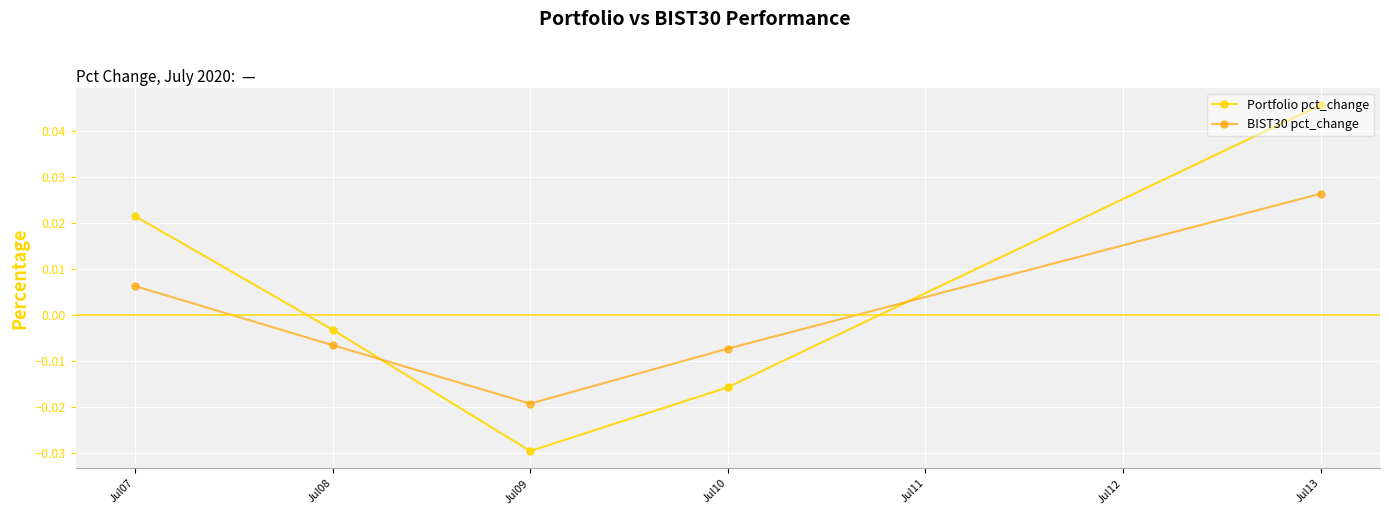

At which category does BIST30 pct_change reach its first local valley?

Jul09